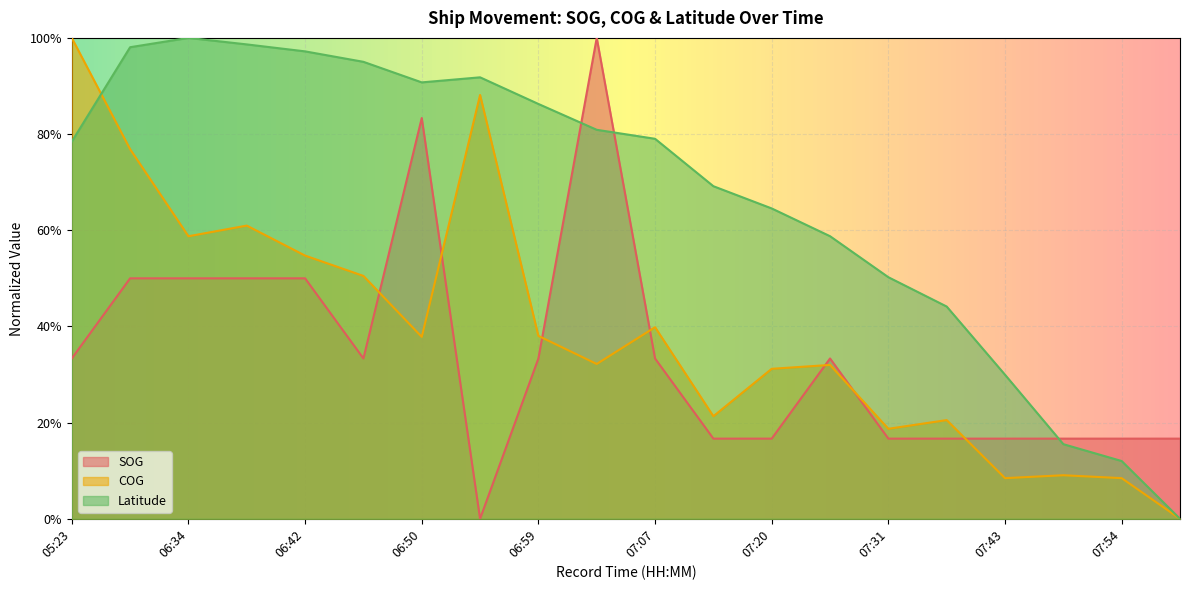

What is the sum of the COG values at 07:24 and 06:59?

0.7